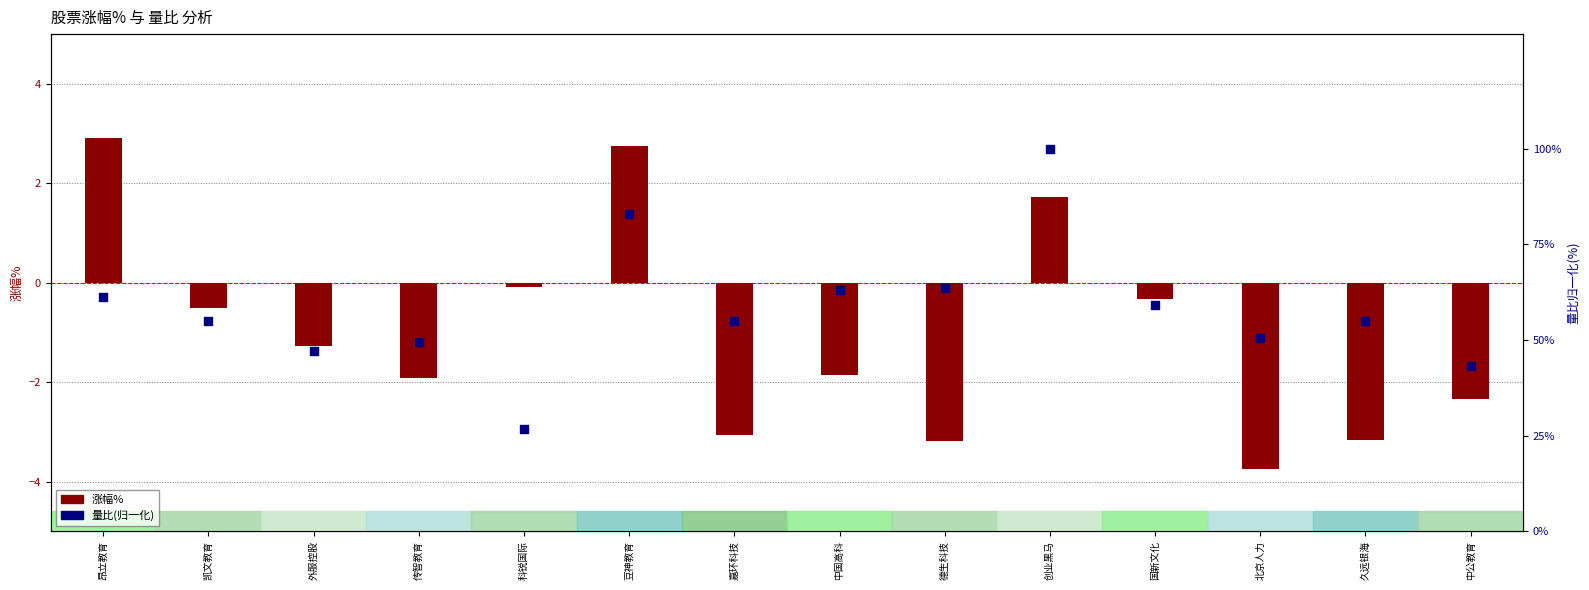

At which category is the sum across all series the highest?

创业黑马